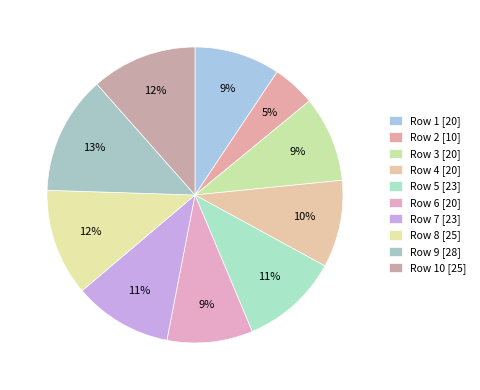

How many slices are in this pie chart?

10